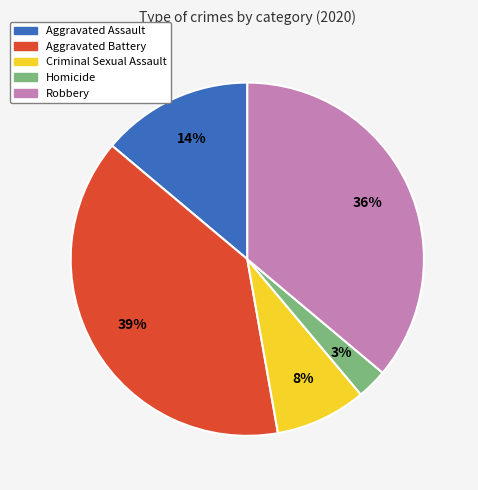

The Criminal Sexual Assault slice represents 3% of the pie. True or false?

False